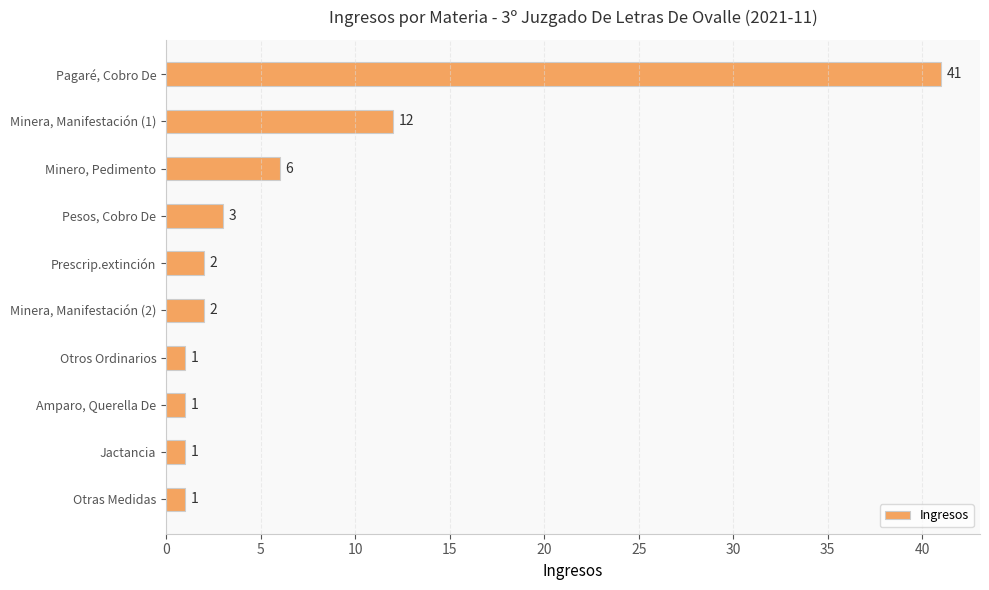

Reading top to bottom, what are all the values shown in this chart?

41	12	6	3	2	2	1	1	1	1